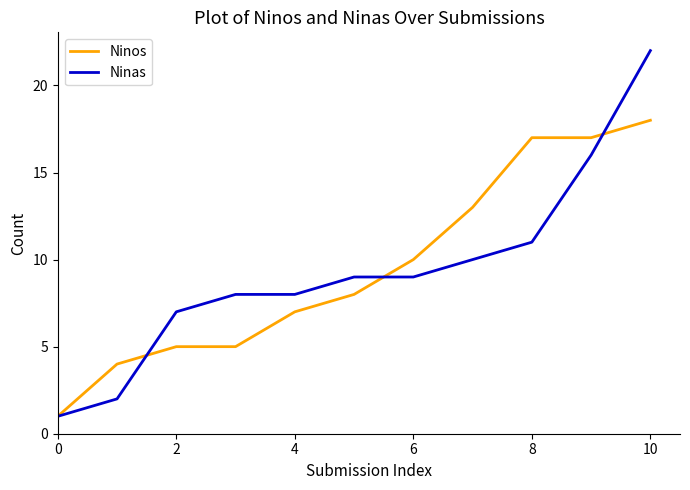

Which series ends up on top after the final intersection of Ninos and Ninas?

Ninas